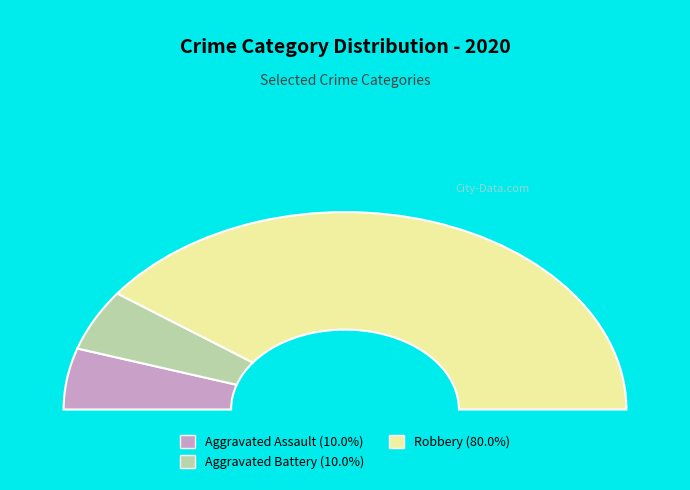

What is the total percentage of Aggravated Assault and Aggravated Battery?

20.0%